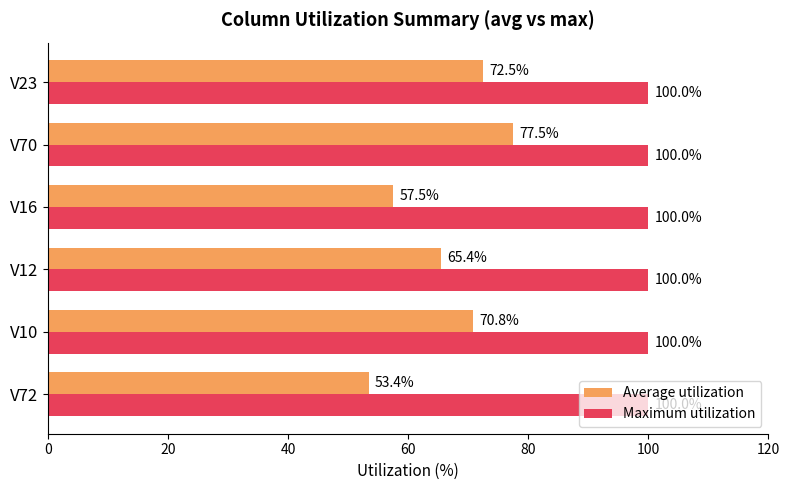

Rank the categories by Average utilization value from highest to lowest.

V70, V23, V10, V12, V16, V72